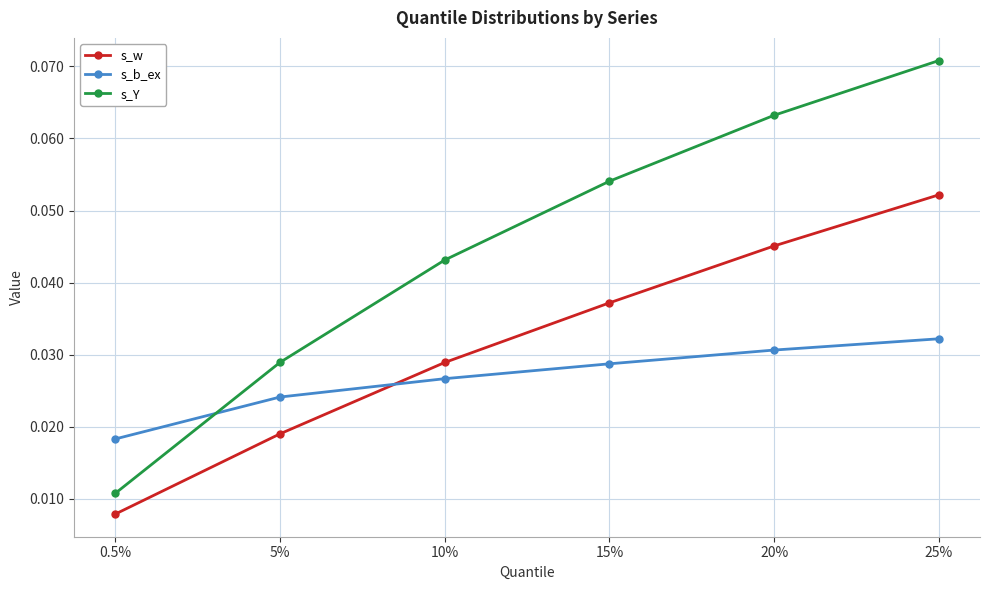

What is the sum of all s_Y values?

0.3